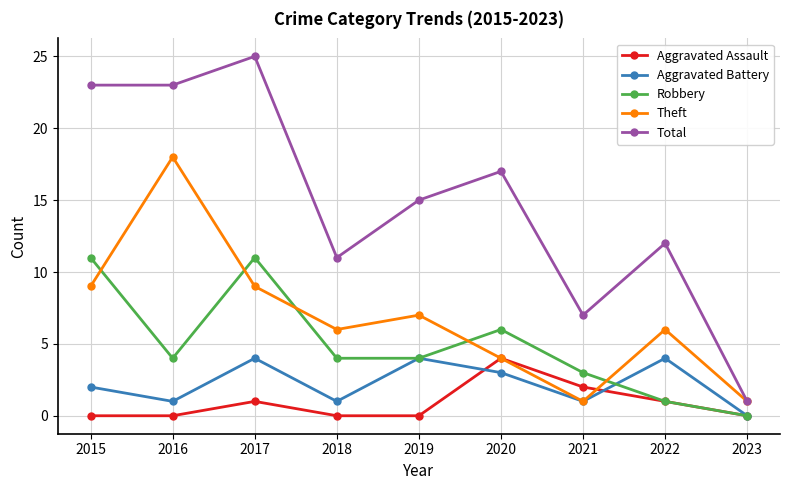

At which category is the sum across all series the highest?

2017